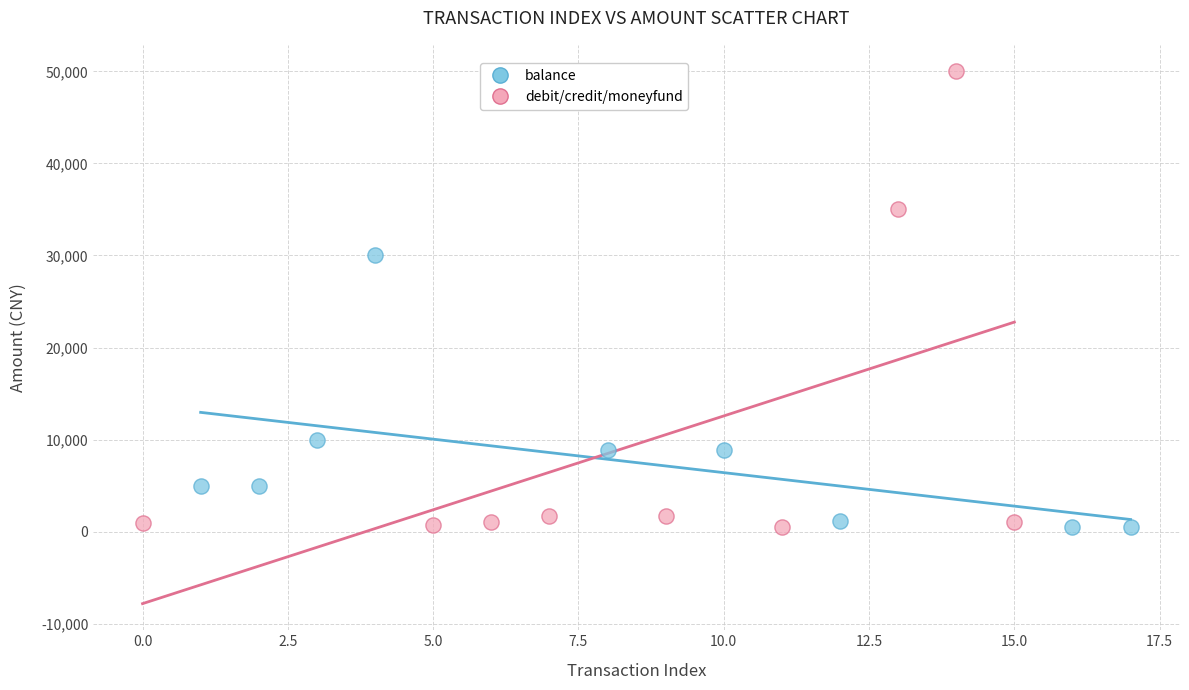

Which series has the widest spread of Y values?

debit/credit/moneyfund